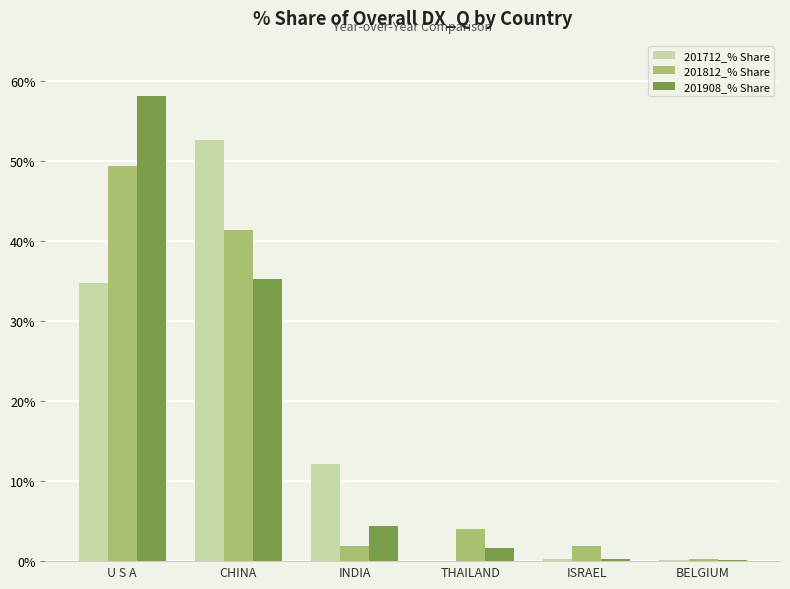

Which series changed the most between CHINA and INDIA?

201712_% Share